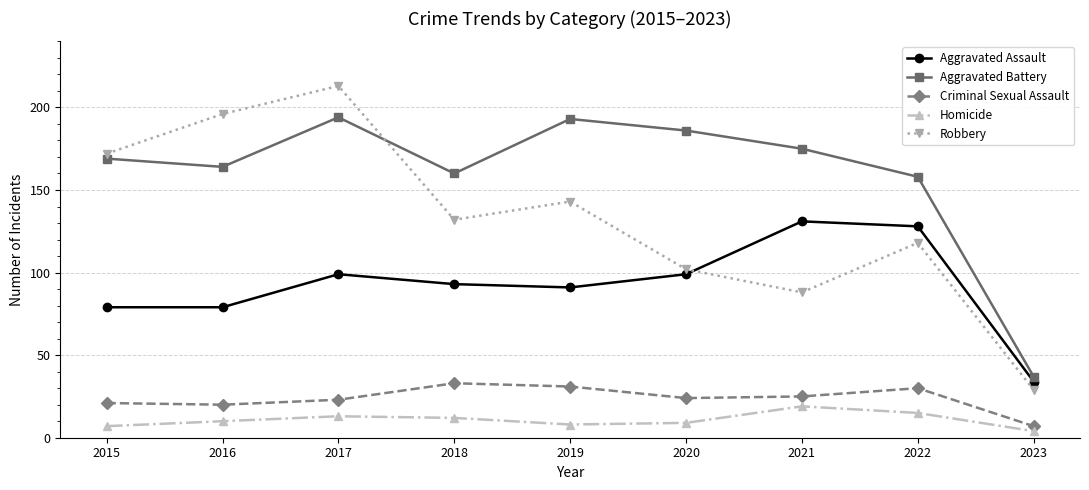

At which category does the chart reach its peak across all series?

2017